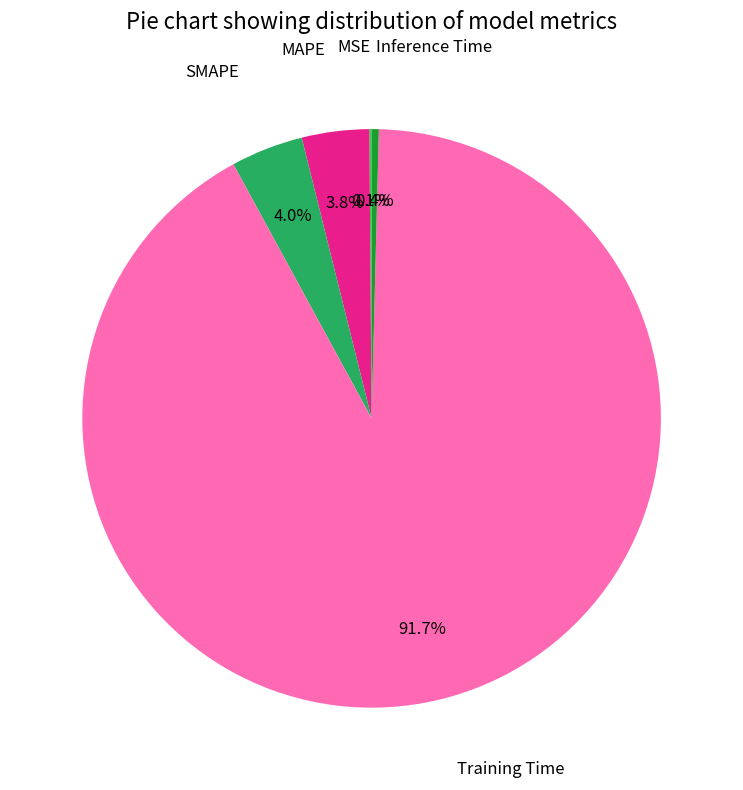

Is there a majority slice in this chart?

Yes